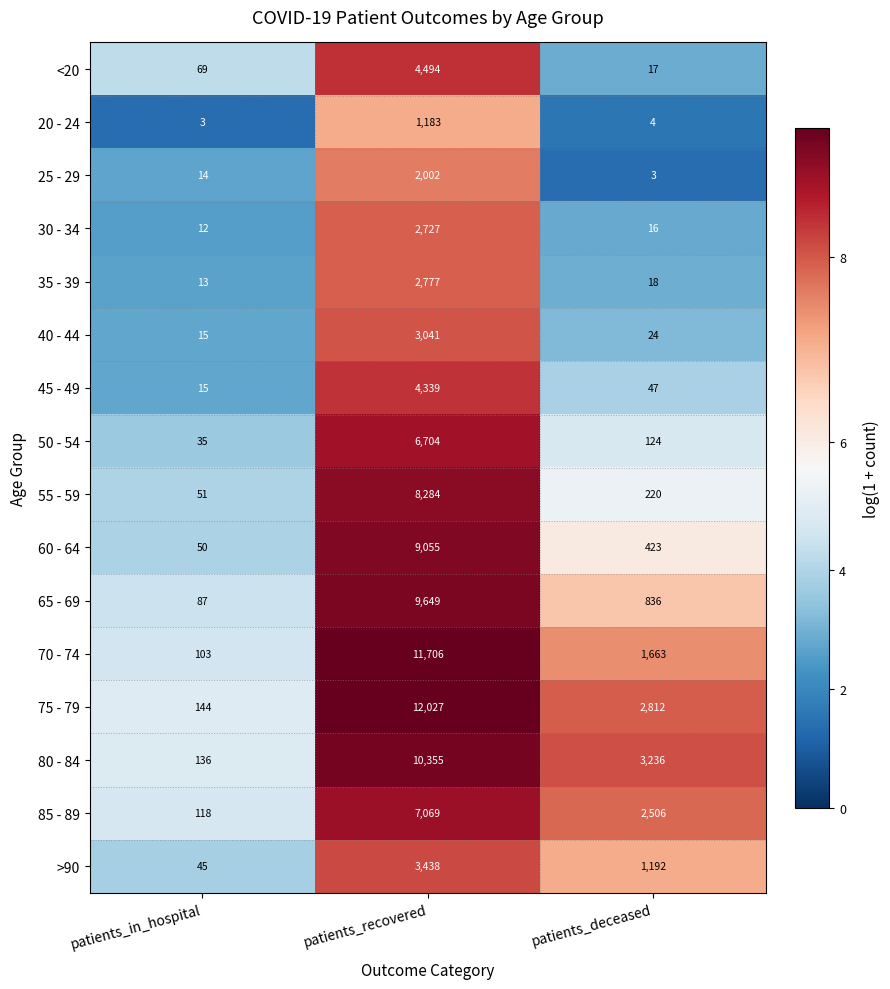

At which category is the sum across all series the highest?

patients_recovered